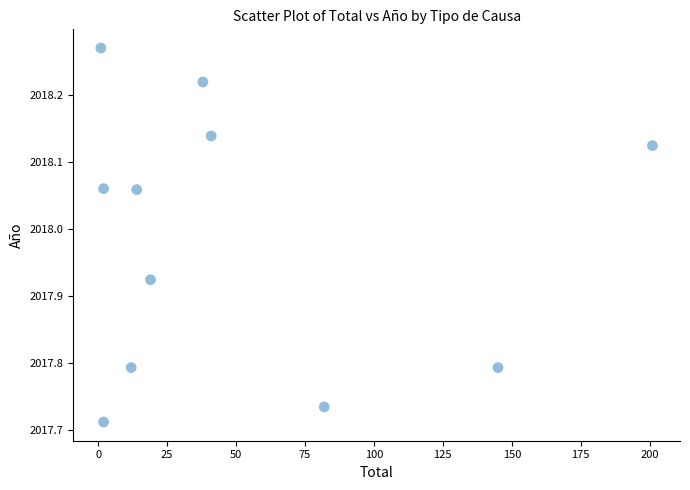

What is the range of X values (max minus min)?

200.0